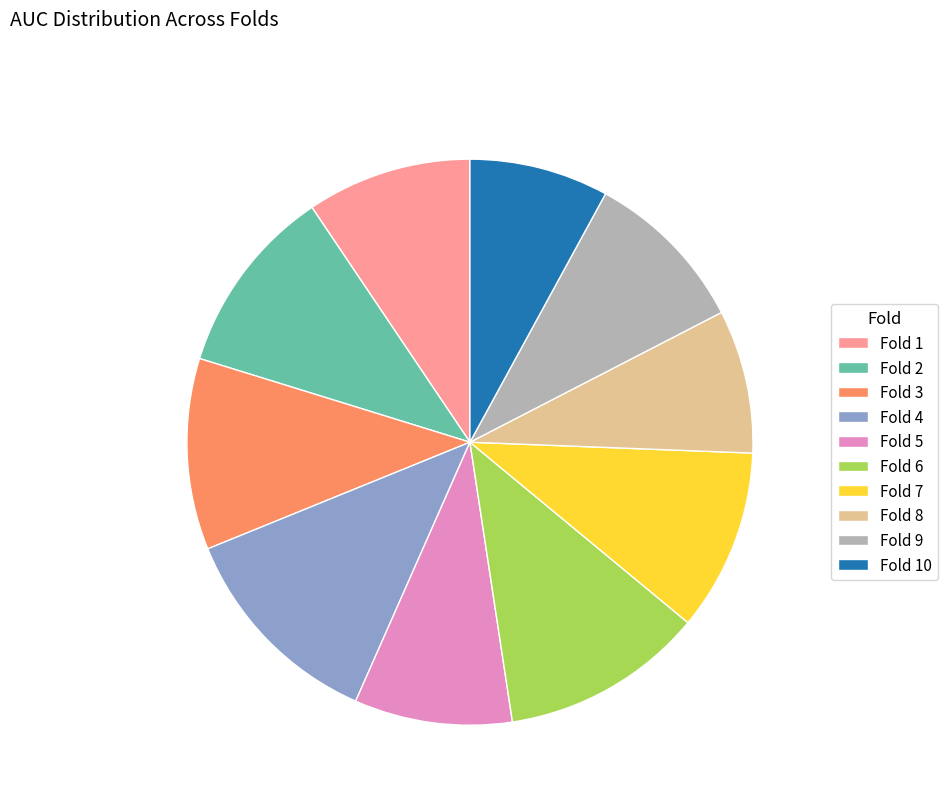

Which has a higher value, Fold 3 or Fold 8?

Fold 3